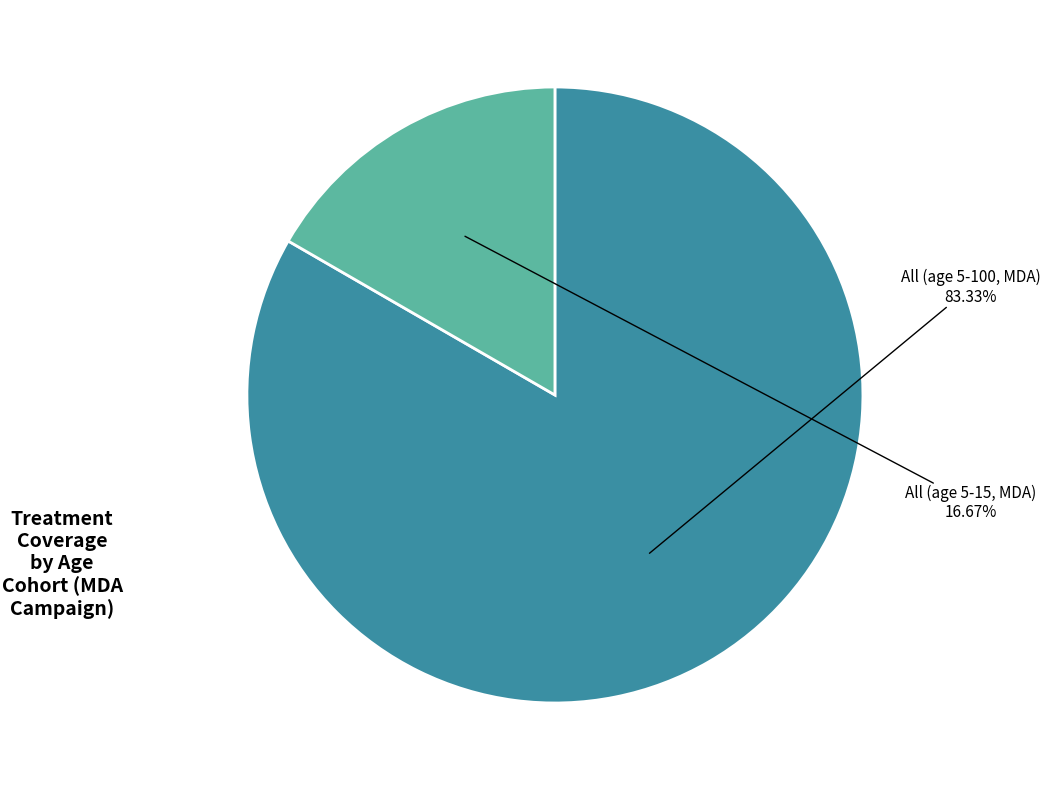

To the nearest percent, what is the difference between the largest and smallest slice percentages?

67%